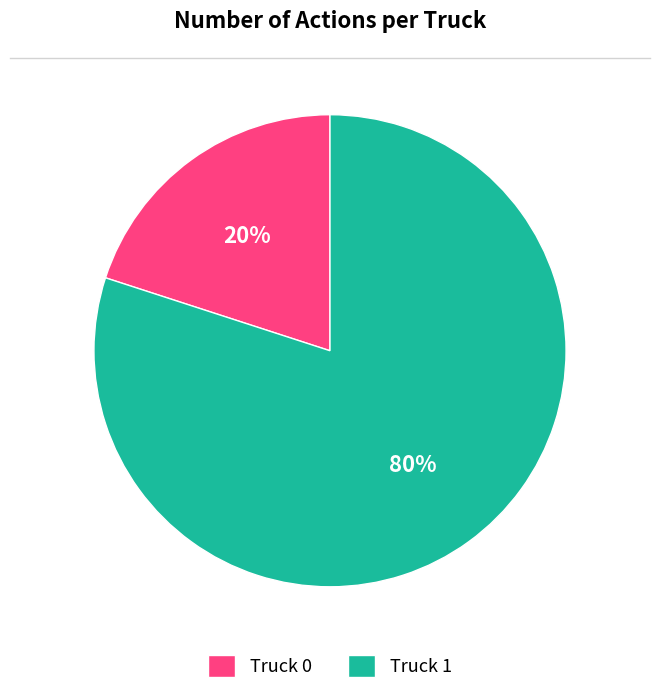

Is the sum of Truck 1 and Truck 0 greater than half?

Yes